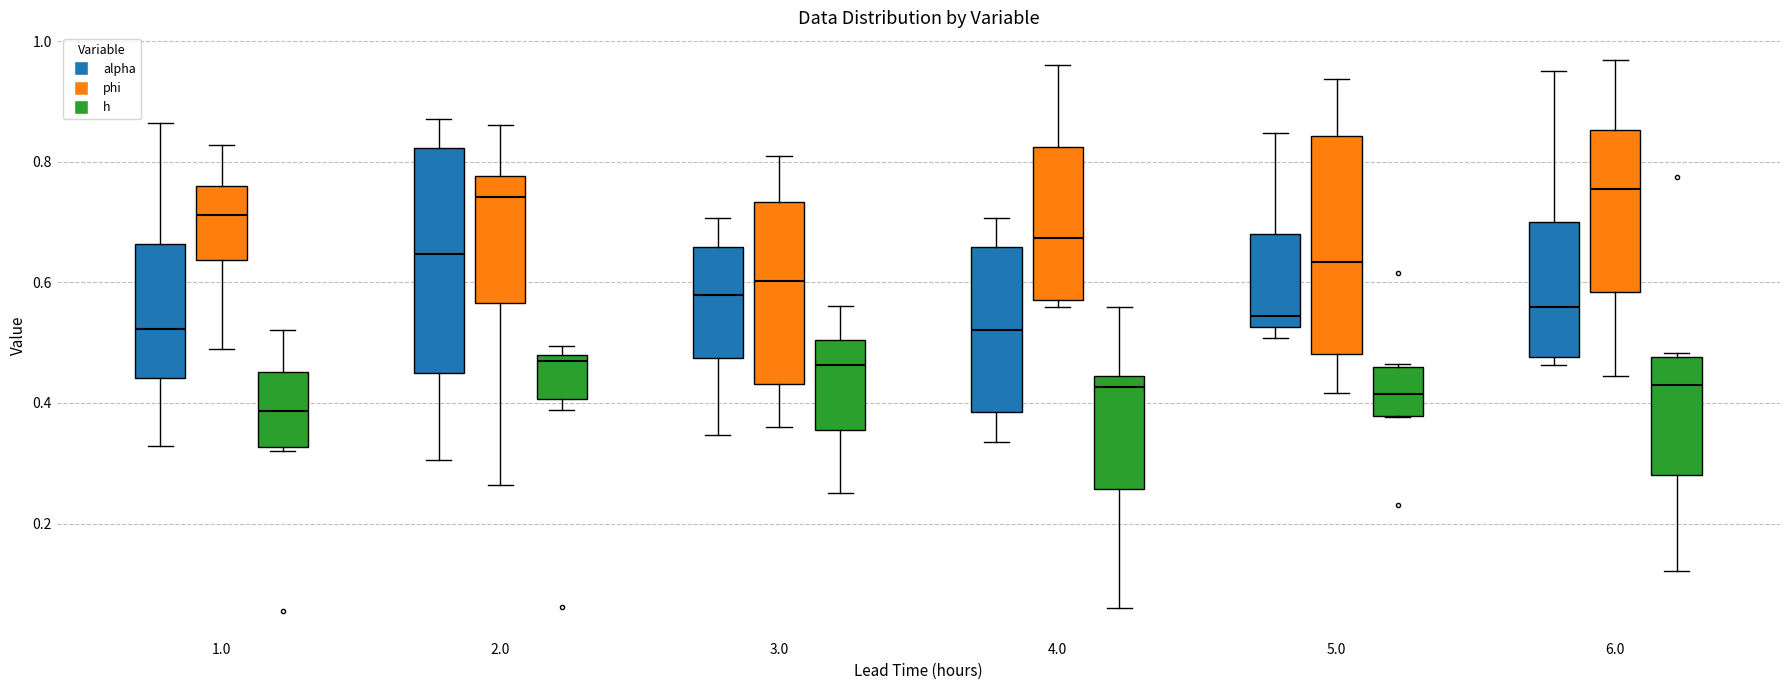

Which box's median line is the lowest?

1.0 (h)